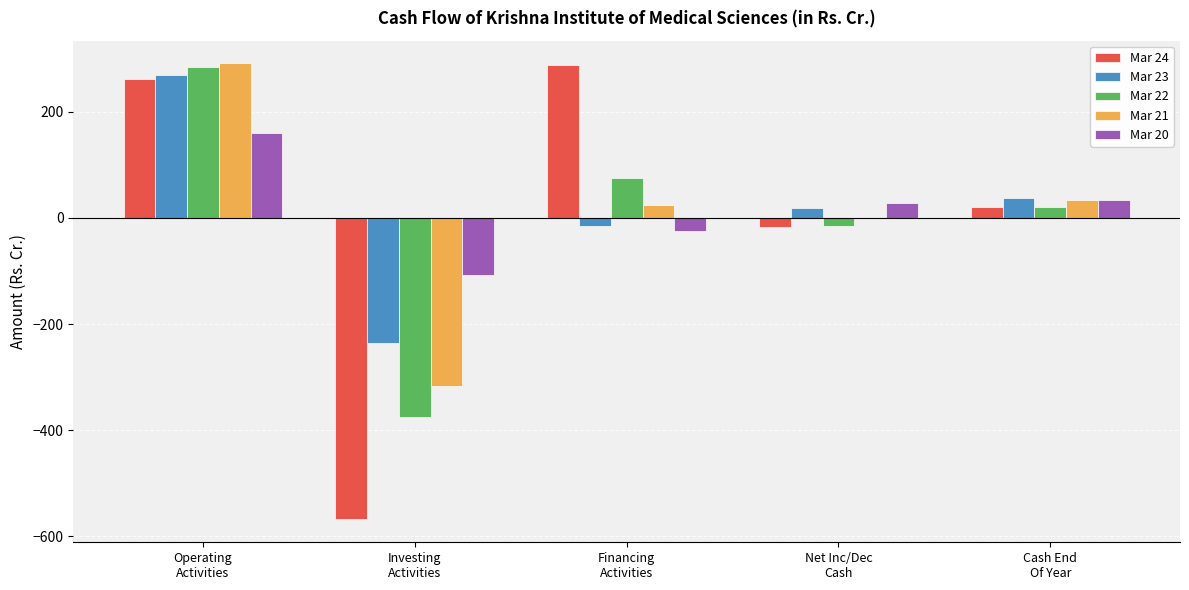

What is the maximum value shown in the chart?

291.4